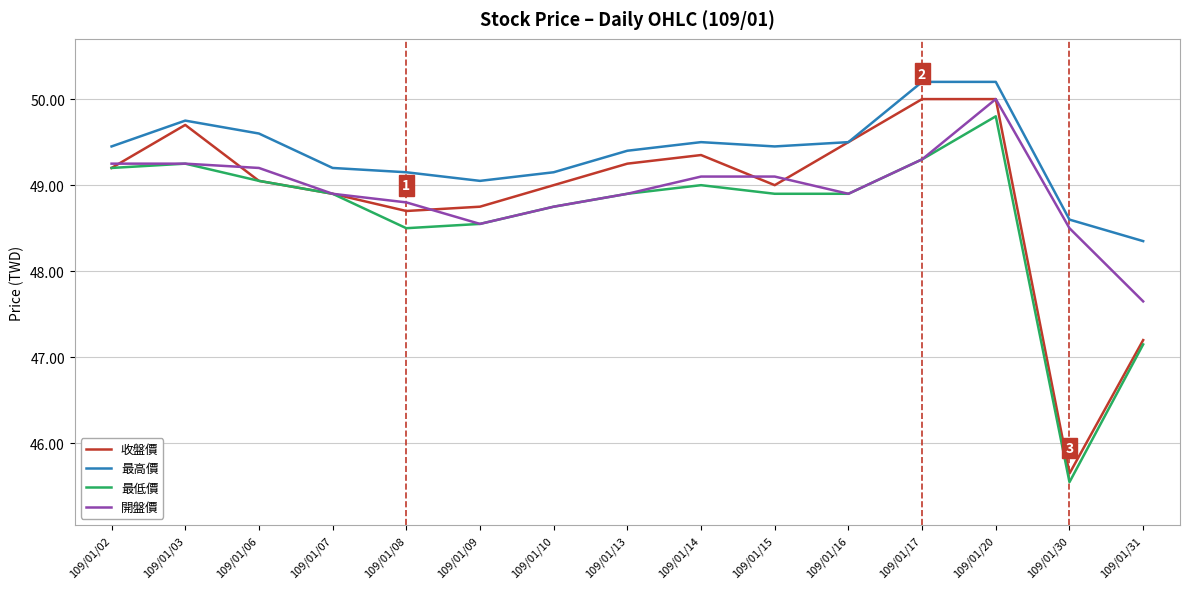

True or false: 最低價 and 最高價 intersect in this chart.

False